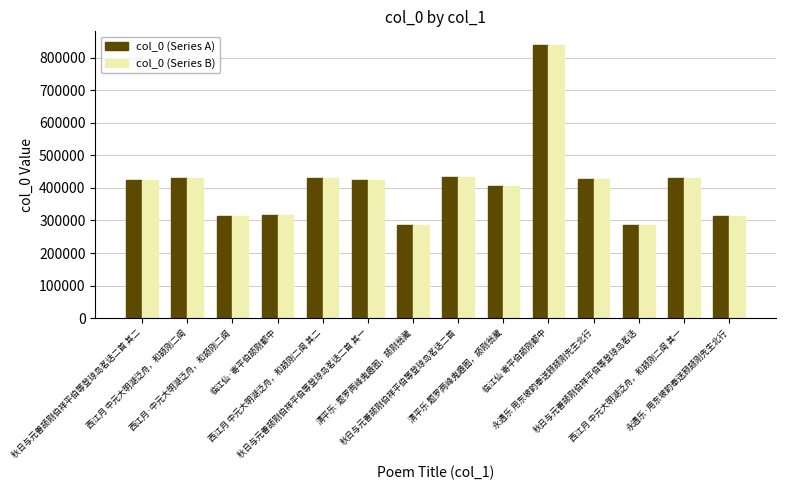

How many series are shown in this chart?

2